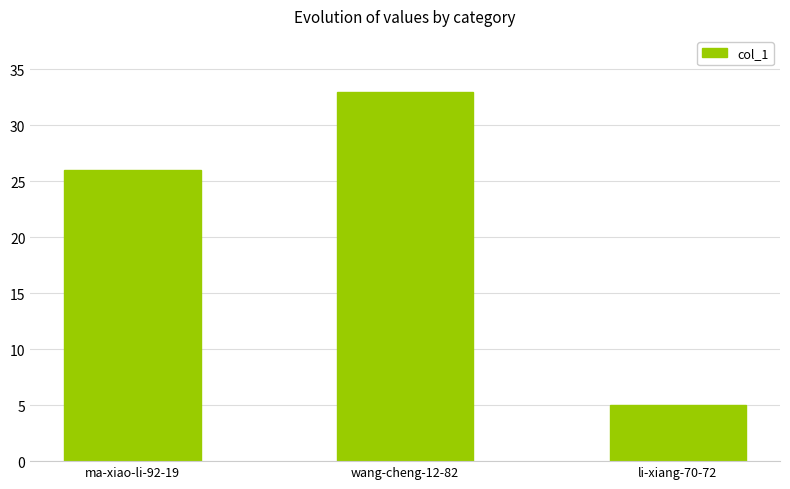

What is the value of the 3rd bar from the left?

5